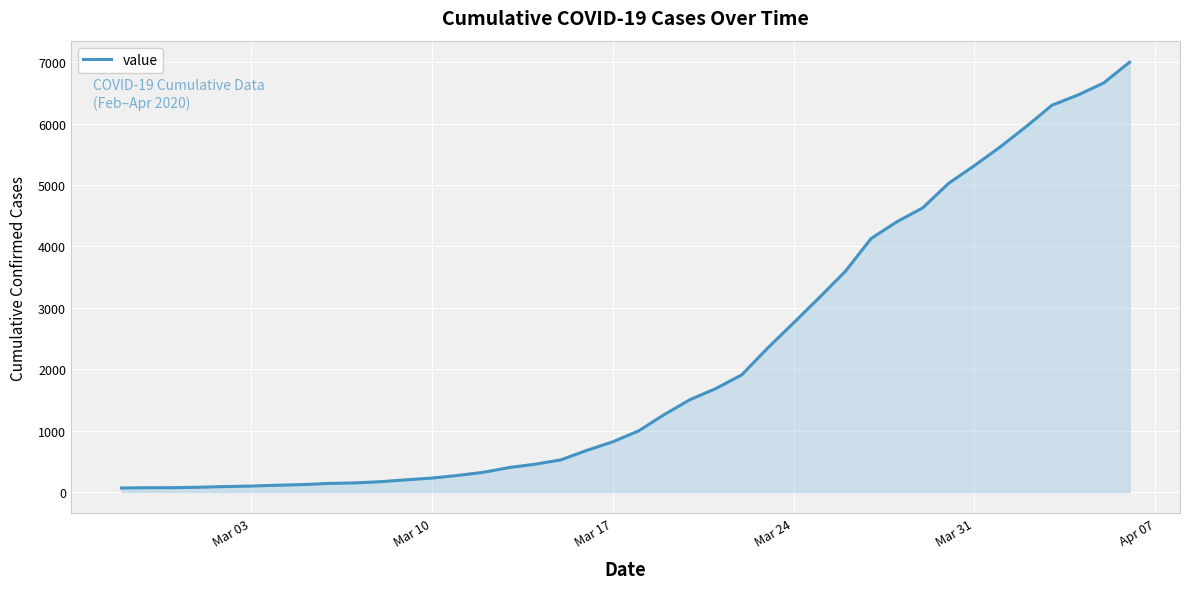

What is the average value?

2143